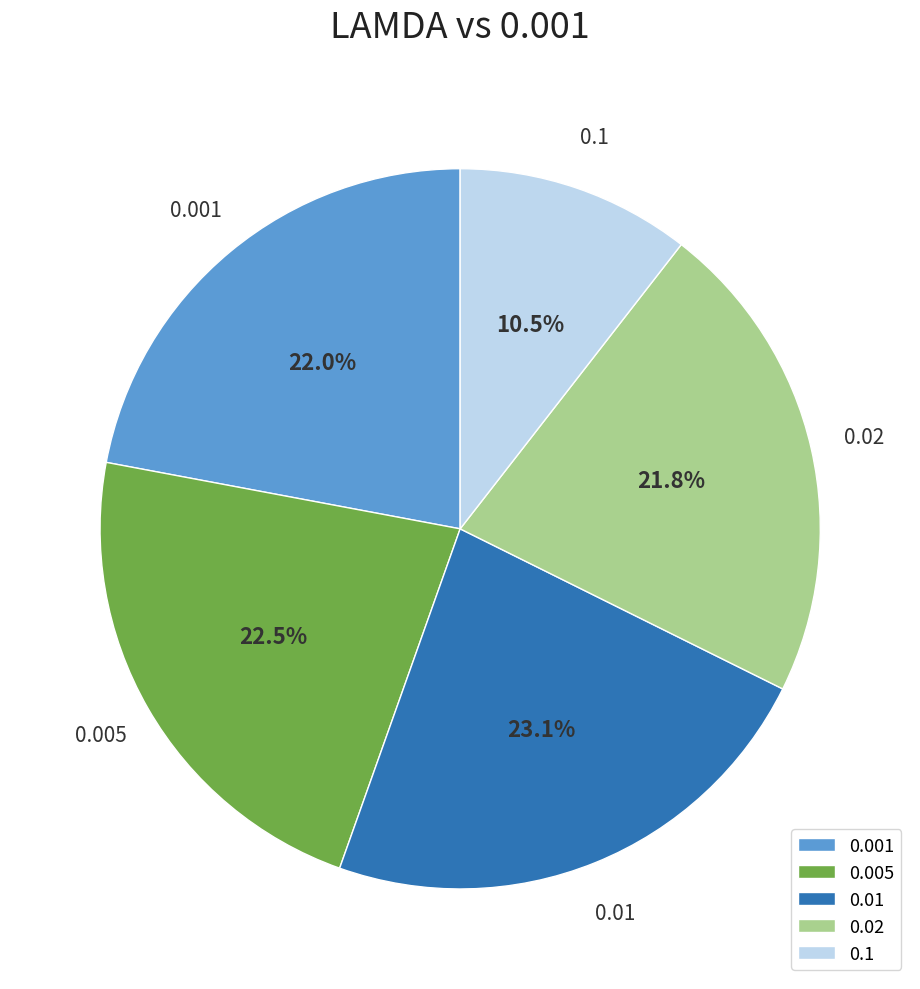

Does any single category account for the majority?

No